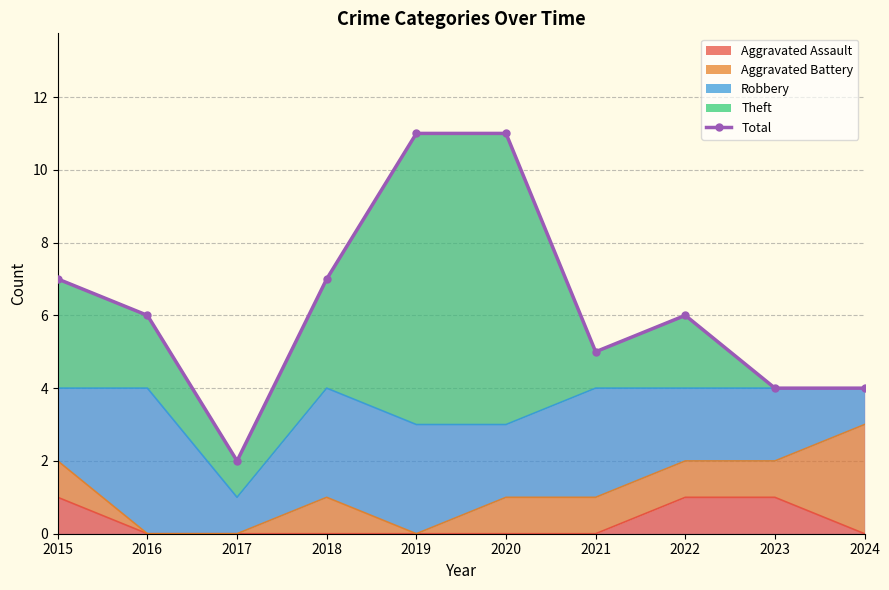

What is the sum of the values at 2016 and 2024?

10